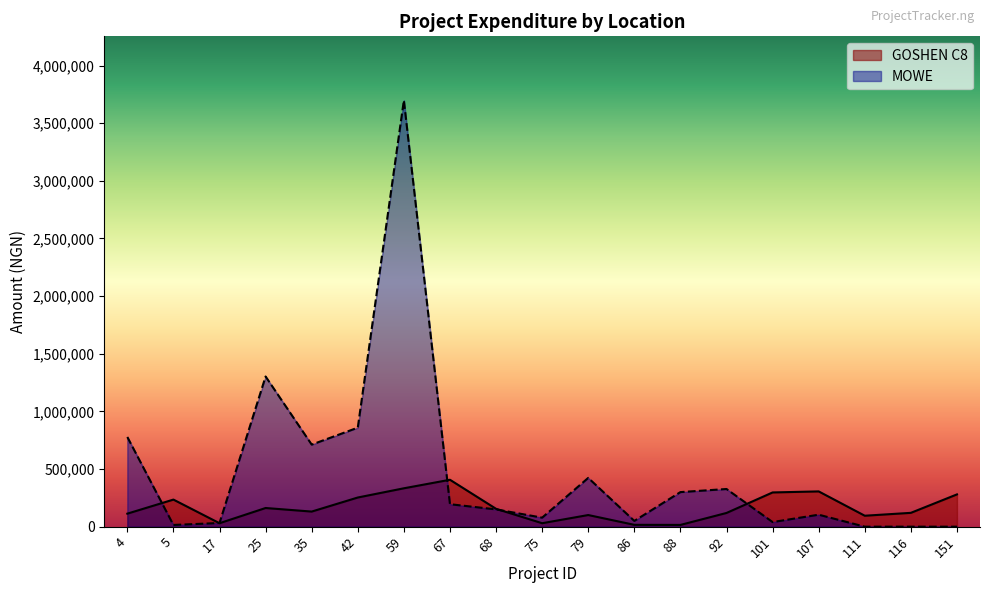

The value of MOWE at 42 is 1223382. True or false?

False